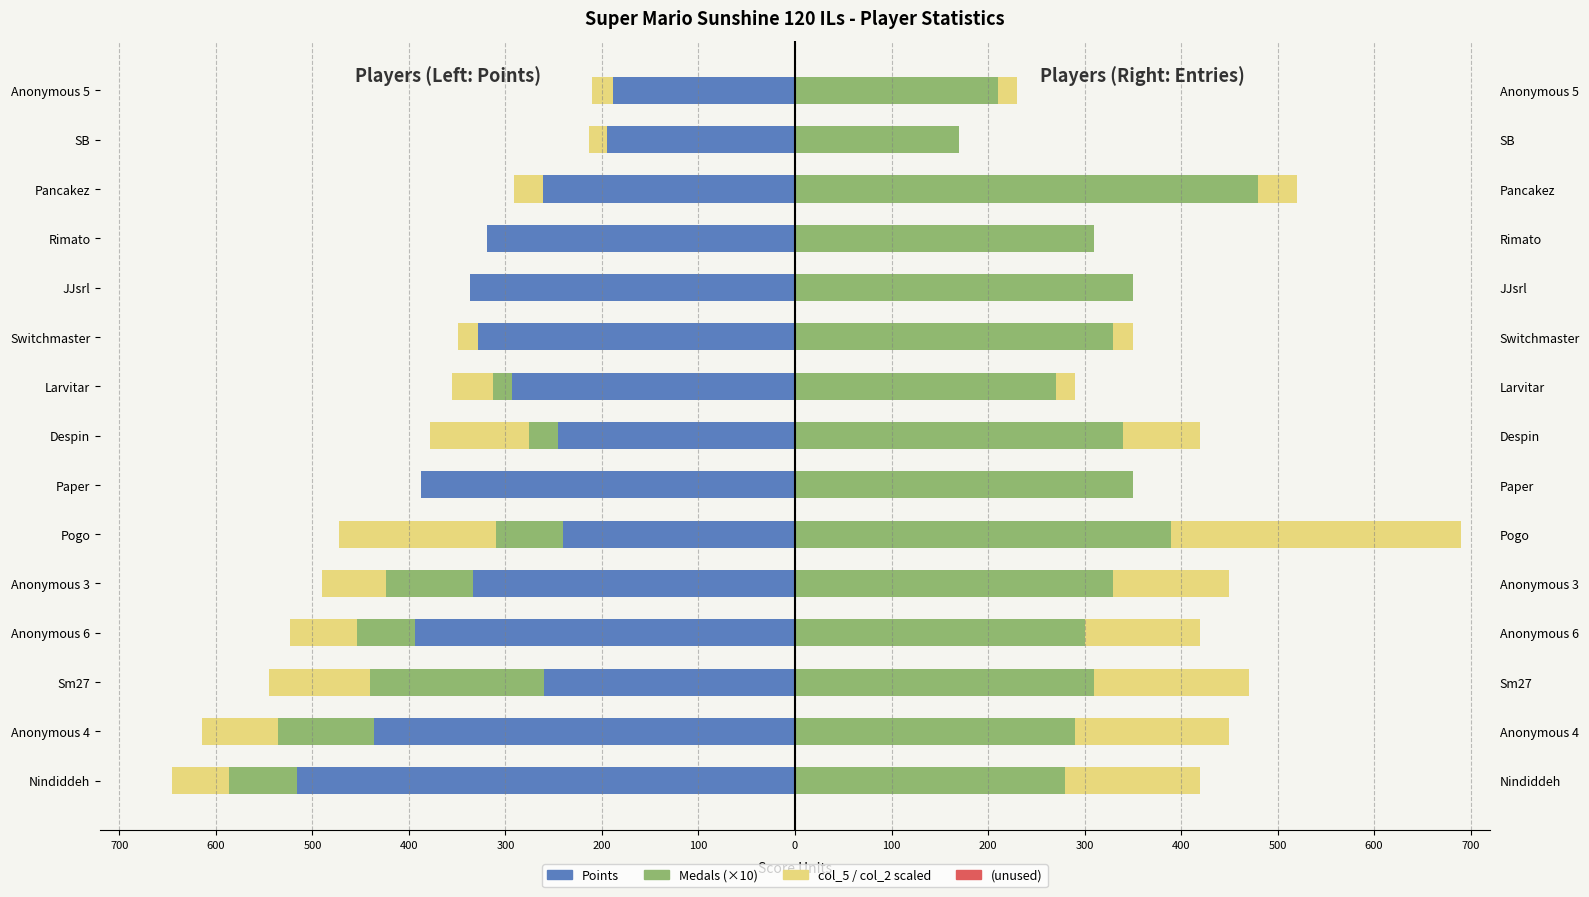

Does the chart contain any negative values?

Yes